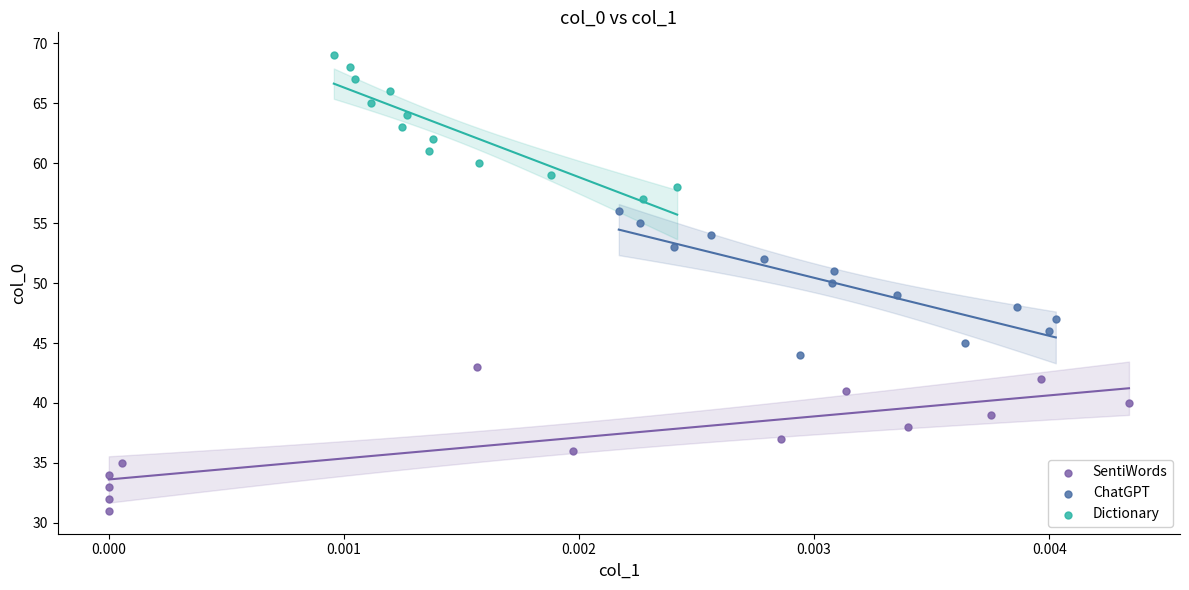

Which series reaches the maximum Y coordinate?

Dictionary